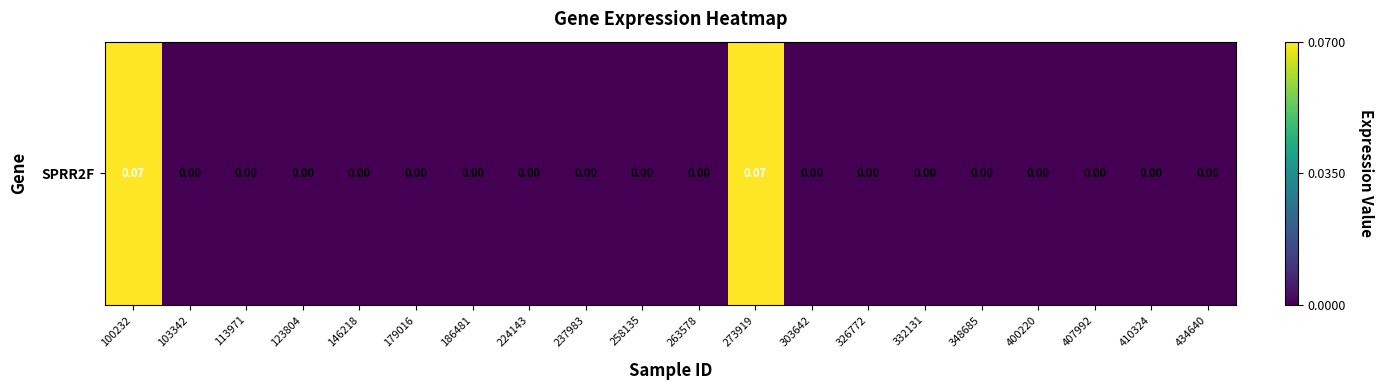

Rank the categories by value from lowest to highest.

103342, 113971, 123804, 146218, 179016, 186481, 224143, 237983, 258135, 263578, 303642, 326772, 332131, 348685, 400220, 407992, 410324, 434640, 100232, 273919